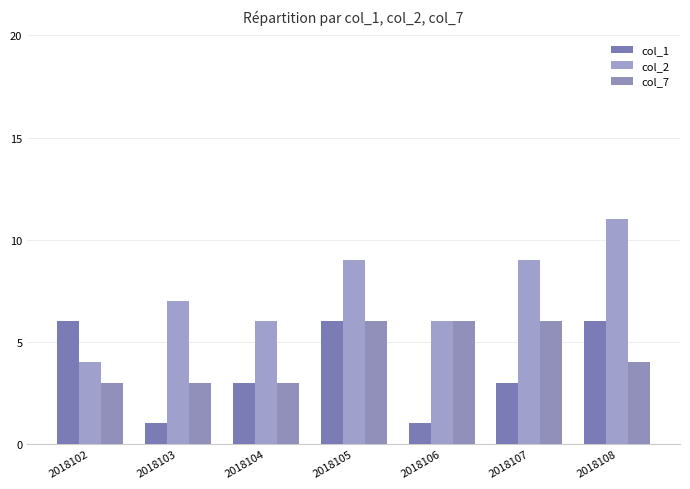

Is the value of col_7 at 2018108 greater than the value of col_1 at 2018102?

No